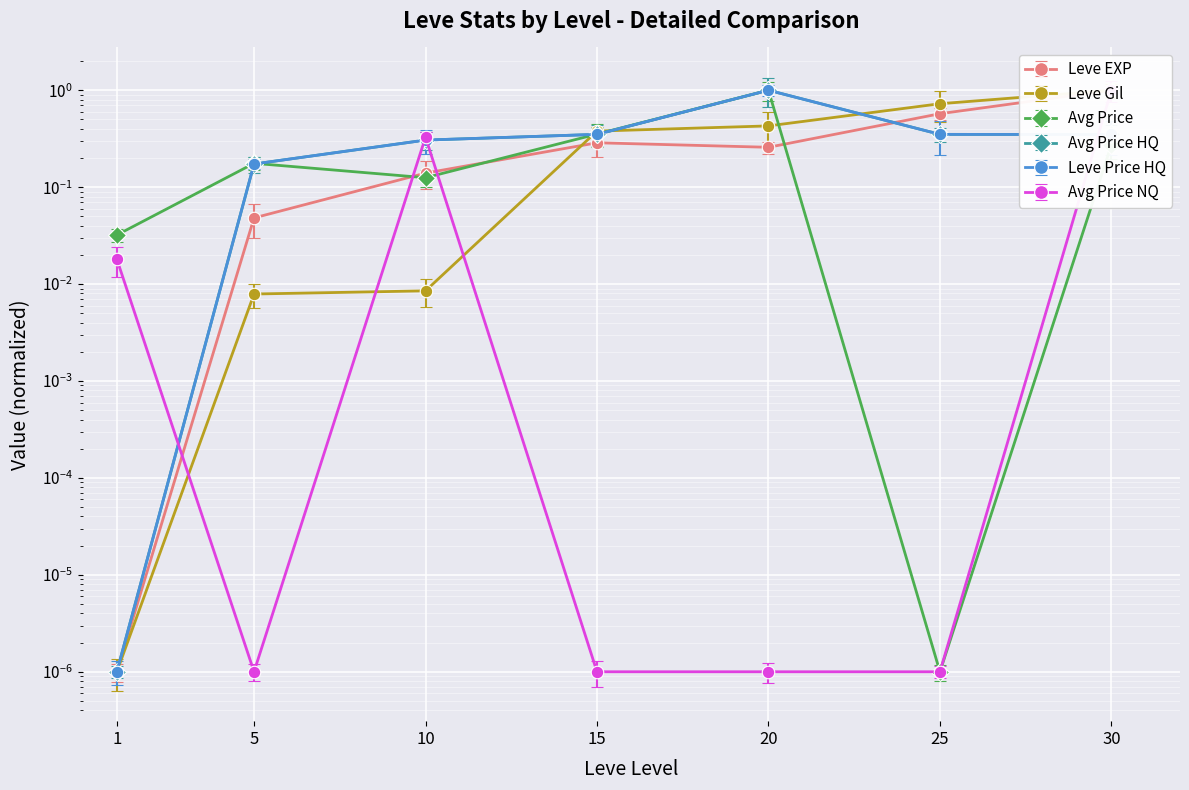

True or false: Leve Gil has a value of 0.0 at 5.

True